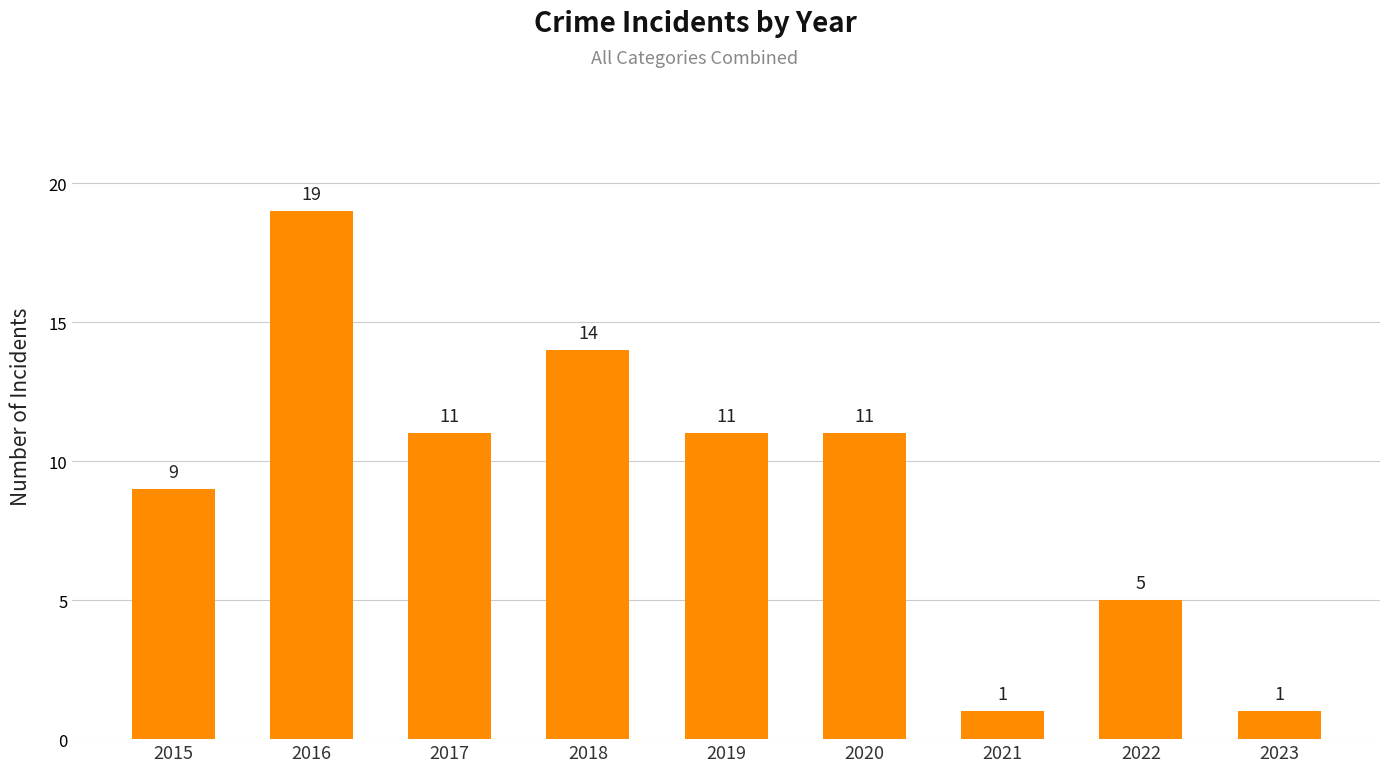

The value at 2018 is 14. True or false?

True